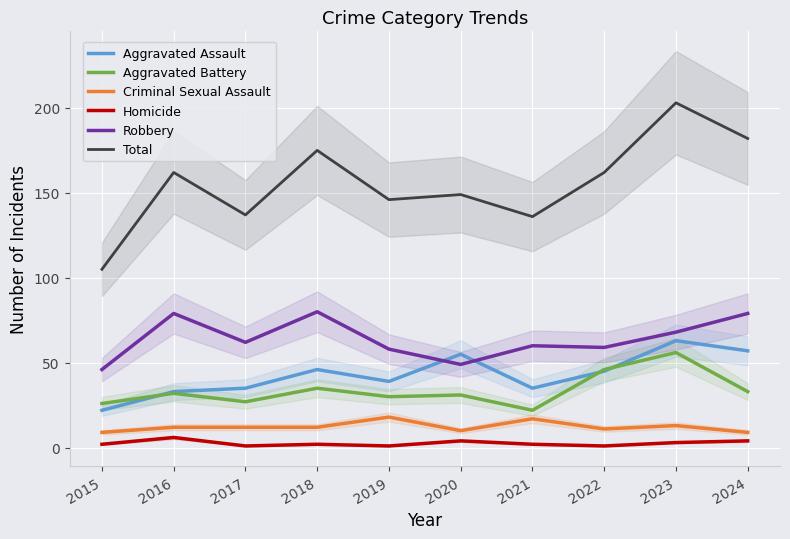

Which category has the highest value in the Aggravated Battery series?

2023